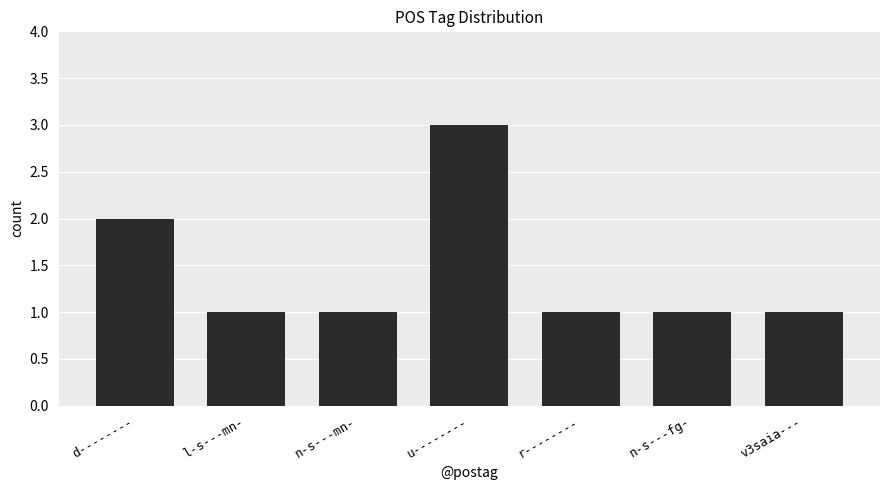

Count the values in the range 1 to 2.

6